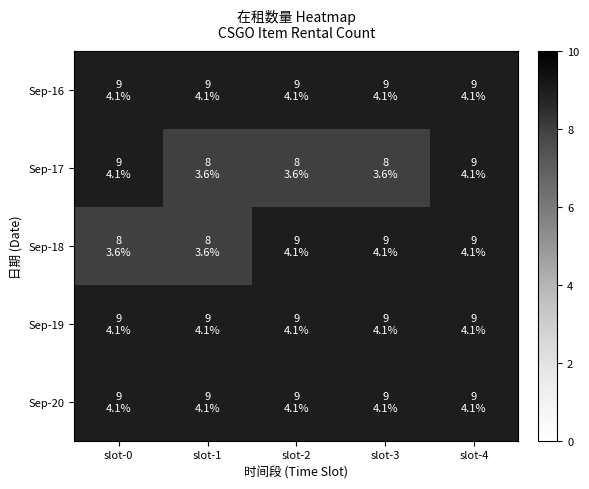

How many distinct data groups are displayed?

5